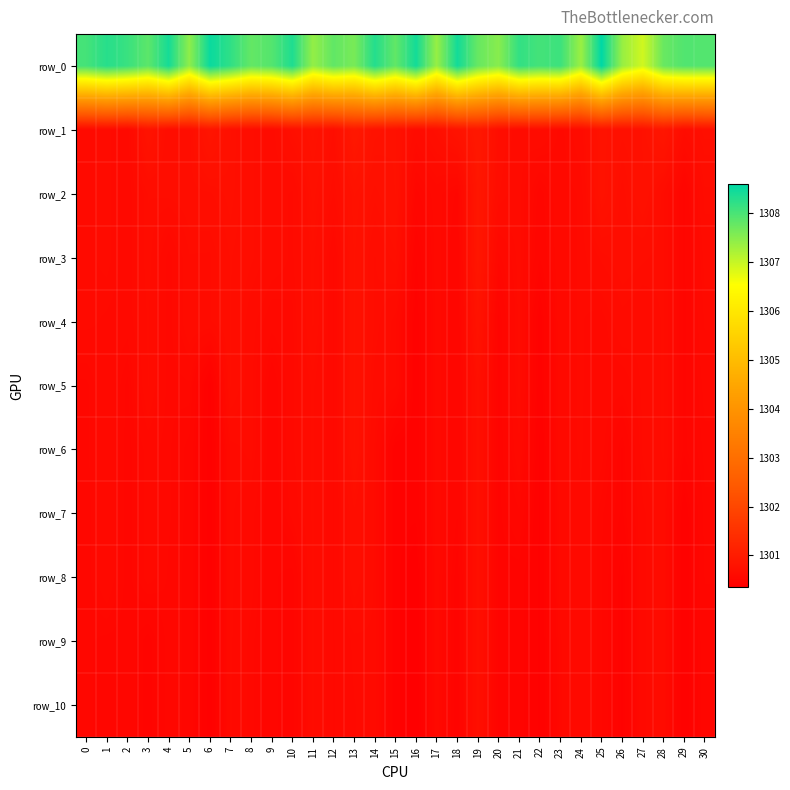

At 20, list the series in order from smallest to largest.

row_4, row_5, row_6, row_7, row_8, row_9, row_10, row_3, row_2, row_1, row_0